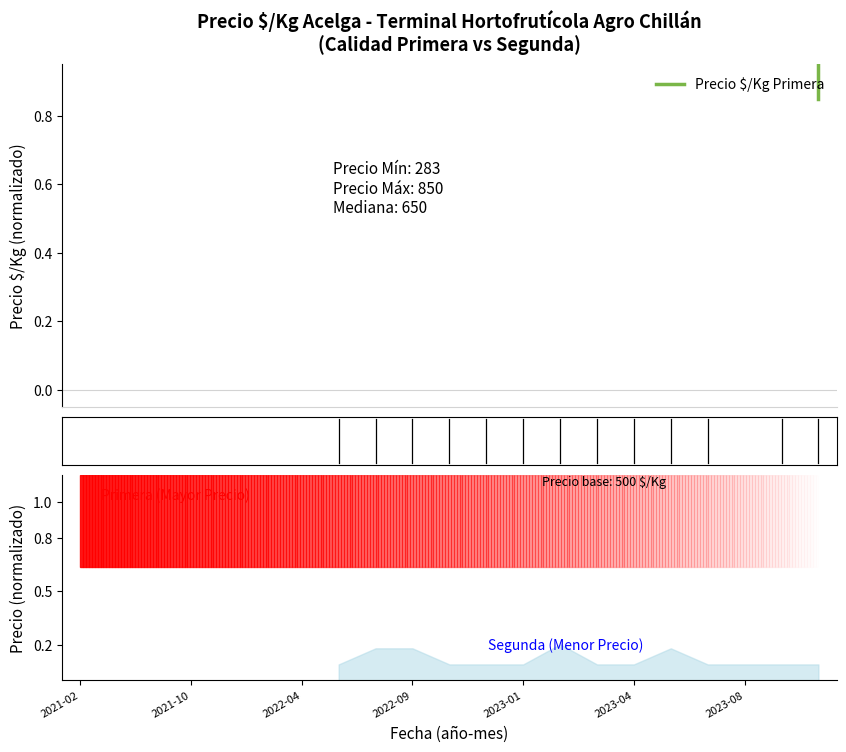

How many points are higher than both their immediate neighbors (excluding endpoints)?

1